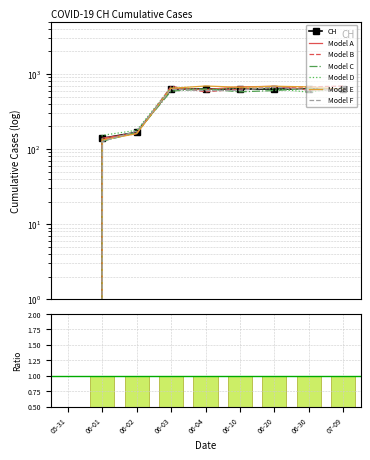

How many data points does each series have?

9